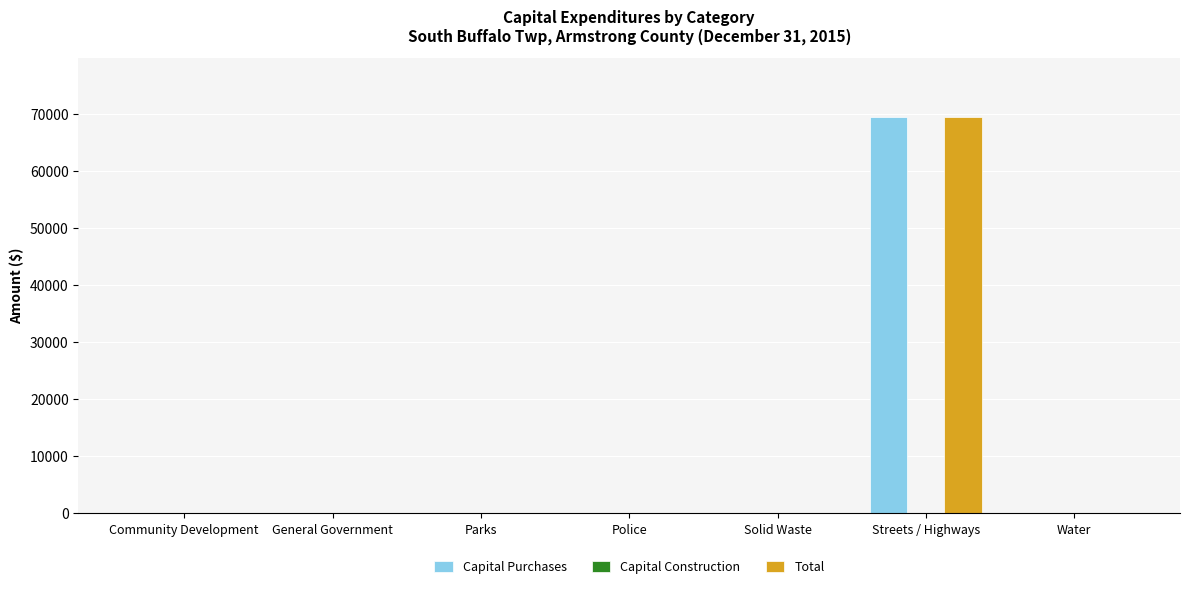

At which category is the sum across all series the highest?

Streets / Highways